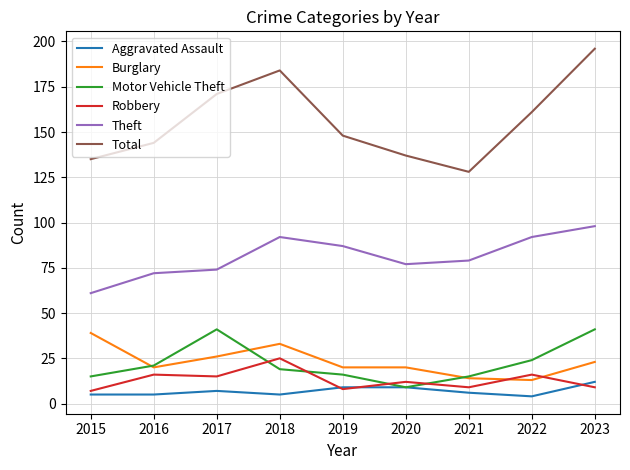

At 2017, list the series in order from smallest to largest.

Aggravated Assault, Robbery, Burglary, Motor Vehicle Theft, Theft, Total